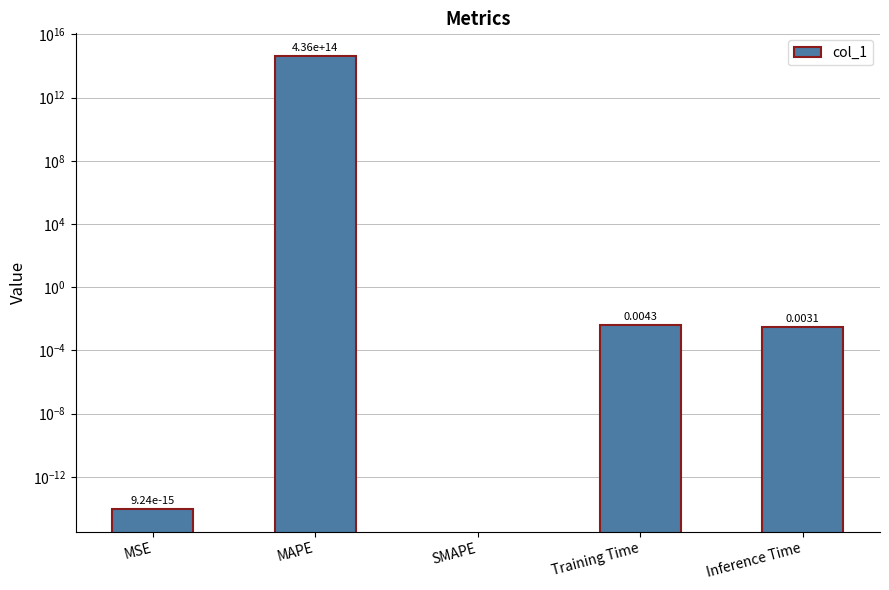

True or false: the data shows 189210952799726.0 at MAPE.

False